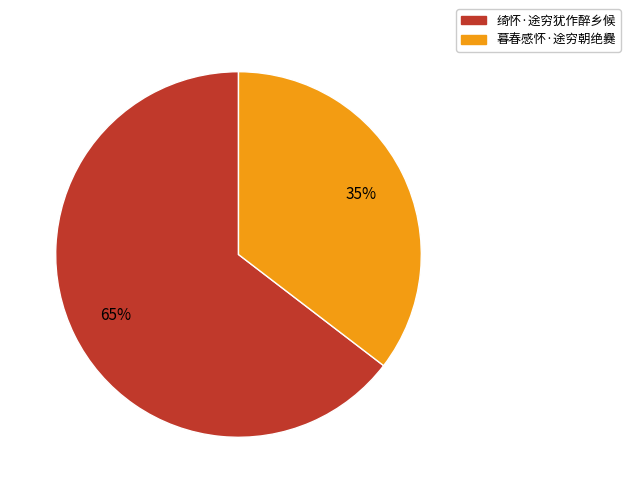

How many segments does this pie chart have?

2